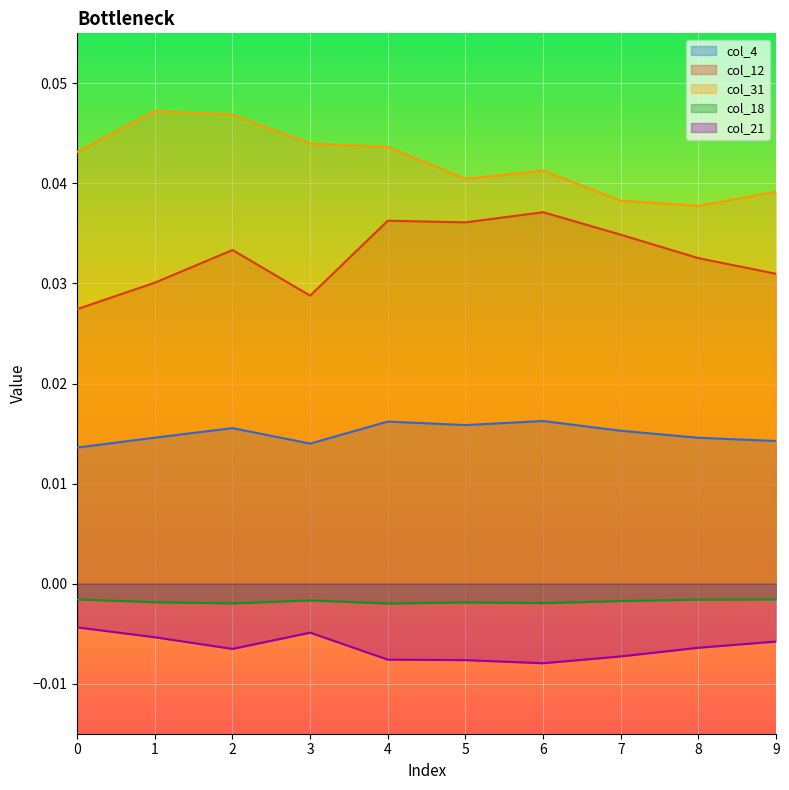

True or false: col_12 and col_31 intersect in this chart.

False